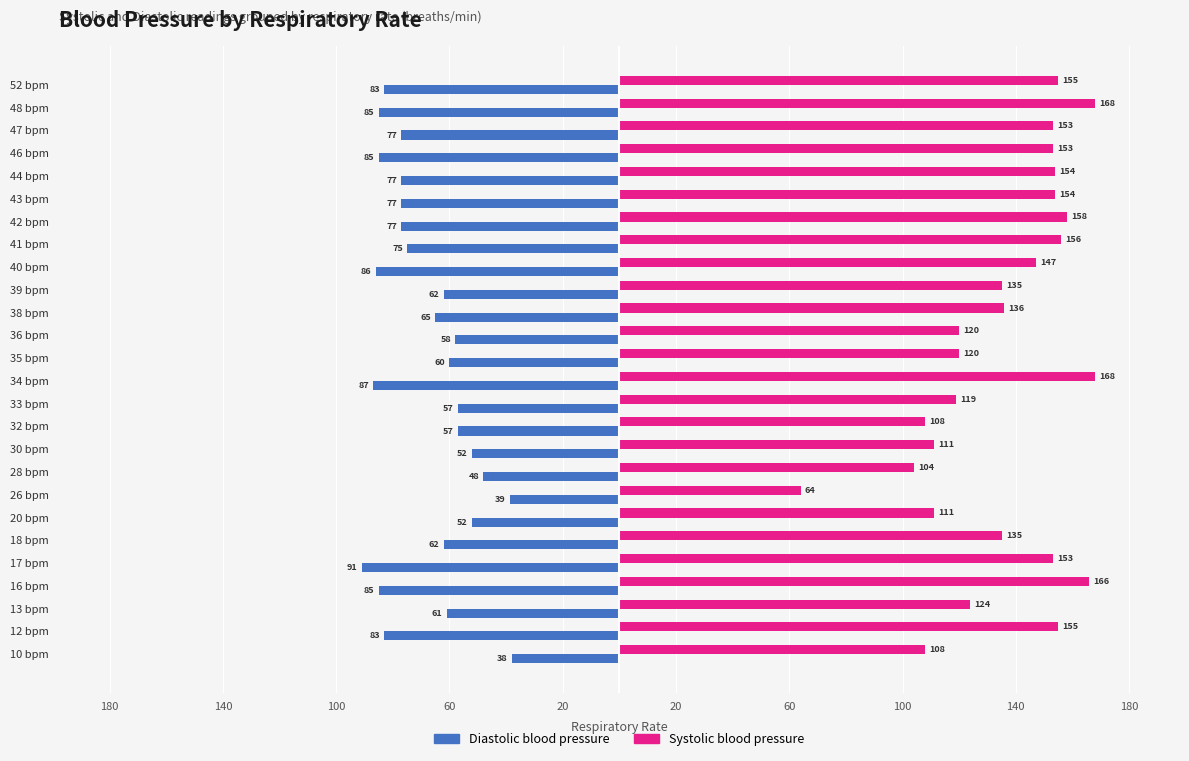

What are all the series names shown in the legend?

Diastolic blood pressure, Systolic blood pressure